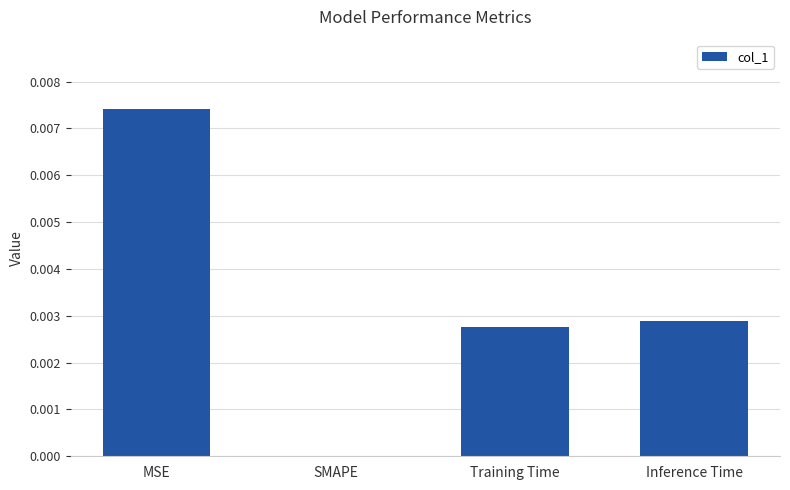

Between MSE and SMAPE, which is larger?

MSE